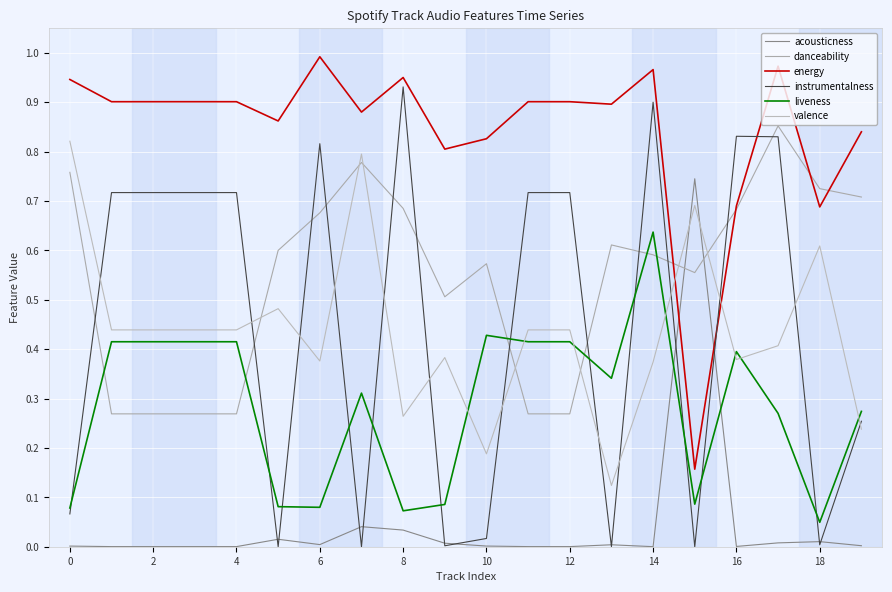

Which series has the largest range (max minus min)?

instrumentalness